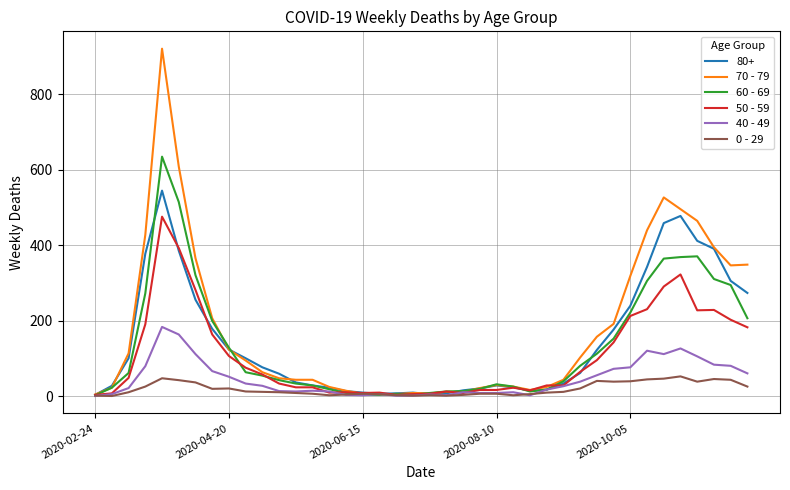

At how many categories does at least one series exceed 359?

9